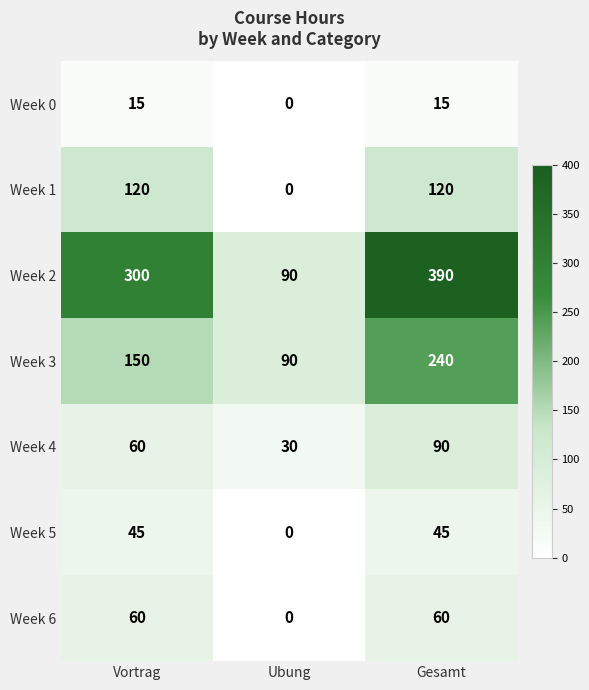

Reading right to left, extract all data points from this chart.

Week 0: Gesamt=15	Ubung=0	Vortrag=15
Week 1: Gesamt=120	Ubung=0	Vortrag=120
Week 2: Gesamt=390	Ubung=90	Vortrag=300
Week 3: Gesamt=240	Ubung=90	Vortrag=150
Week 4: Gesamt=90	Ubung=30	Vortrag=60
Week 5: Gesamt=45	Ubung=0	Vortrag=45
Week 6: Gesamt=60	Ubung=0	Vortrag=60